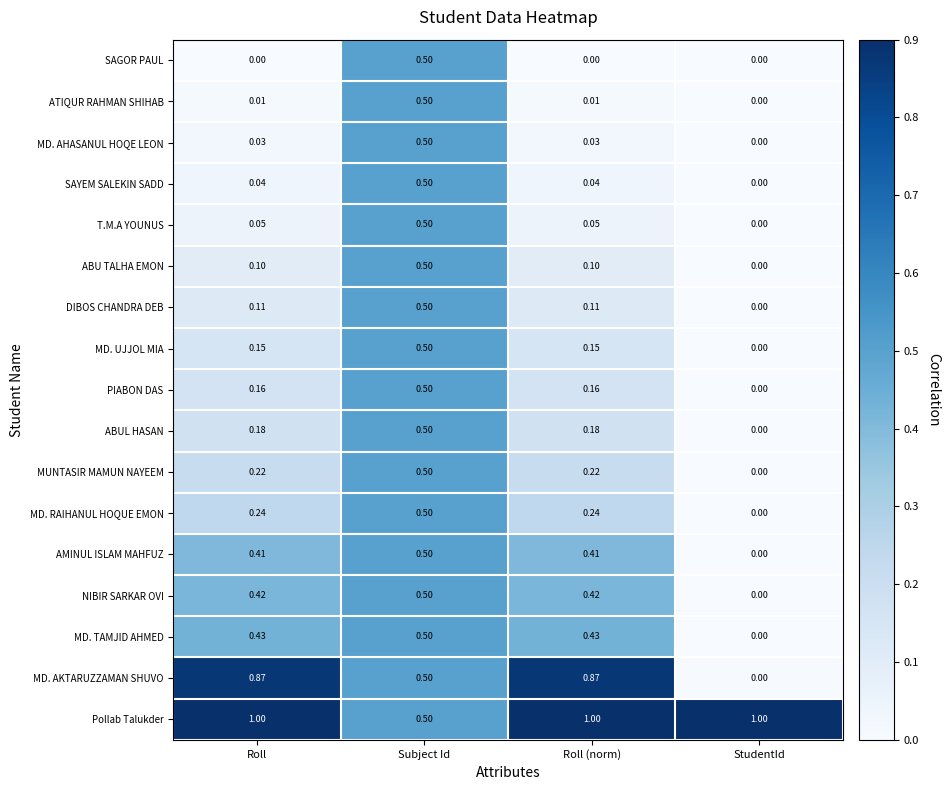

At which category is the sum across all series the highest?

Subject Id